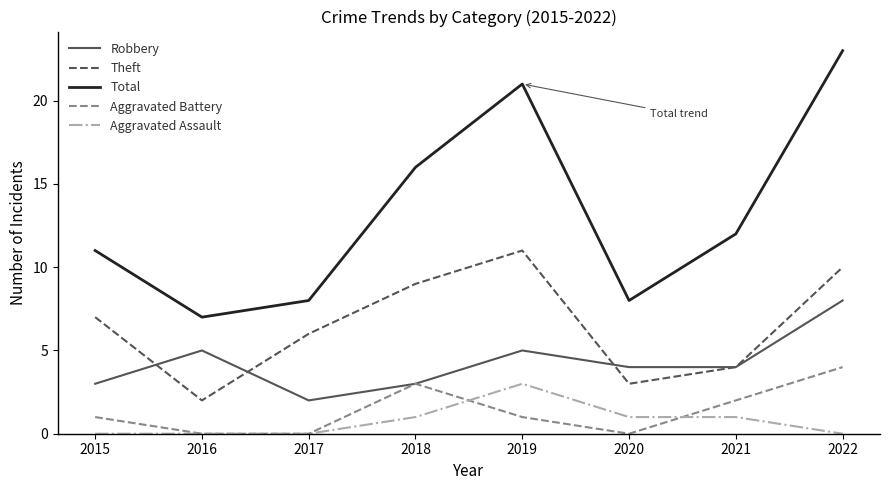

Between 2015 and 2016, which series saw the biggest shift?

Theft